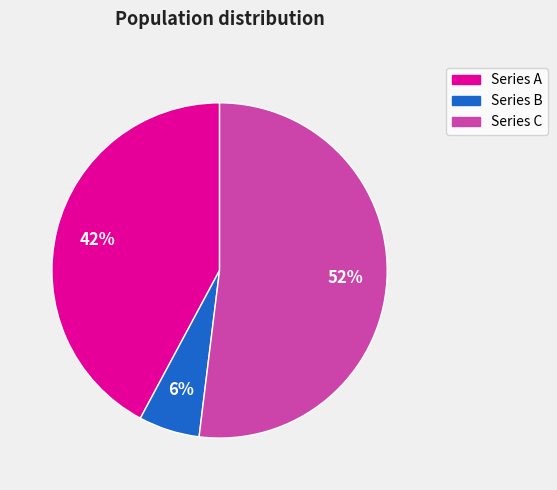

Between Series C and Series A, which is larger?

Series C